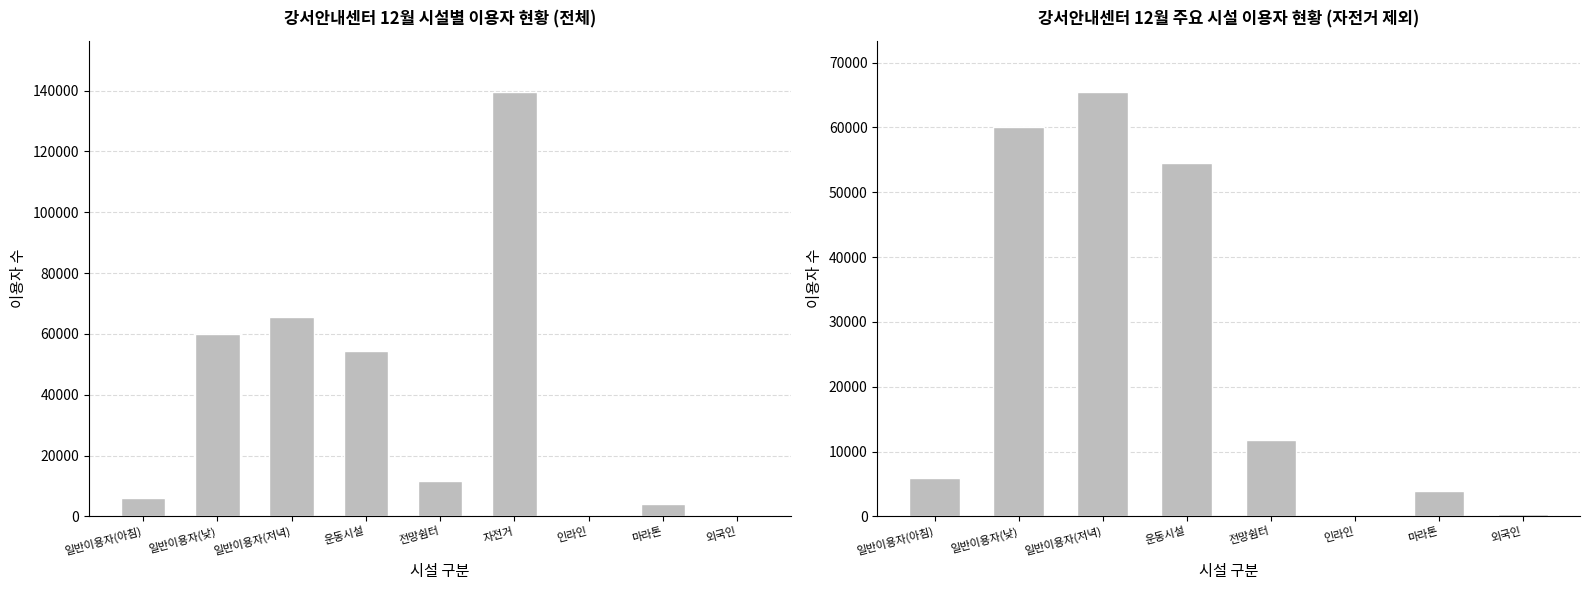

What is the label of the 8th bar from the left?

마라톤